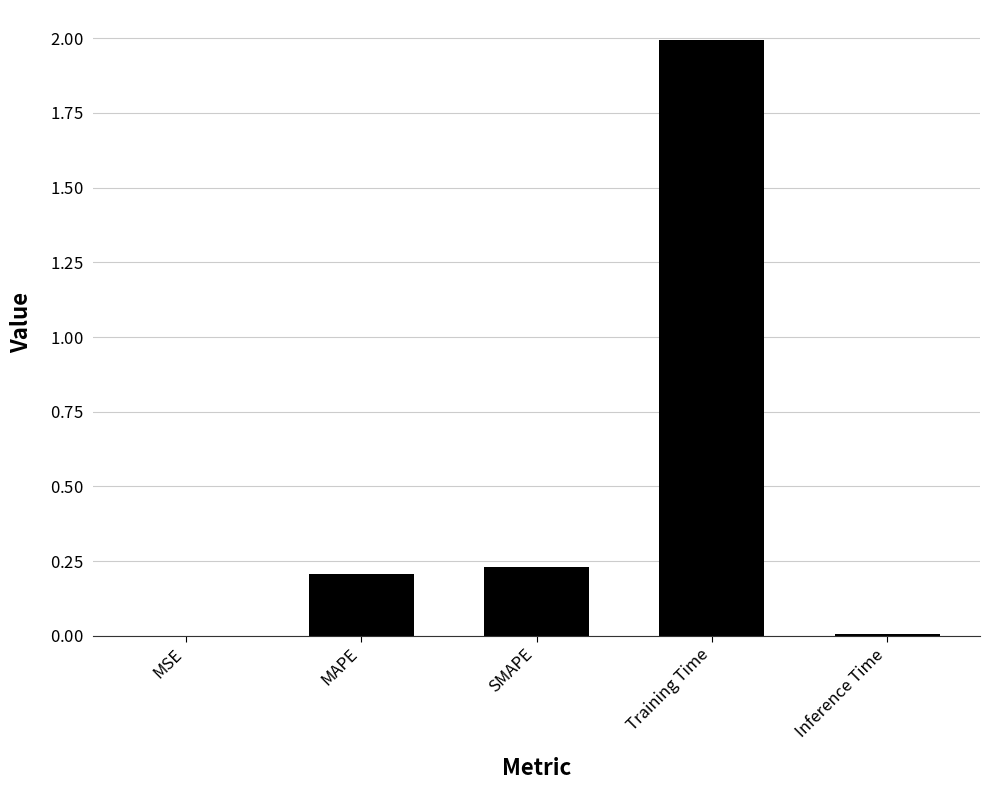

Between SMAPE and Training Time, which is larger?

Training Time